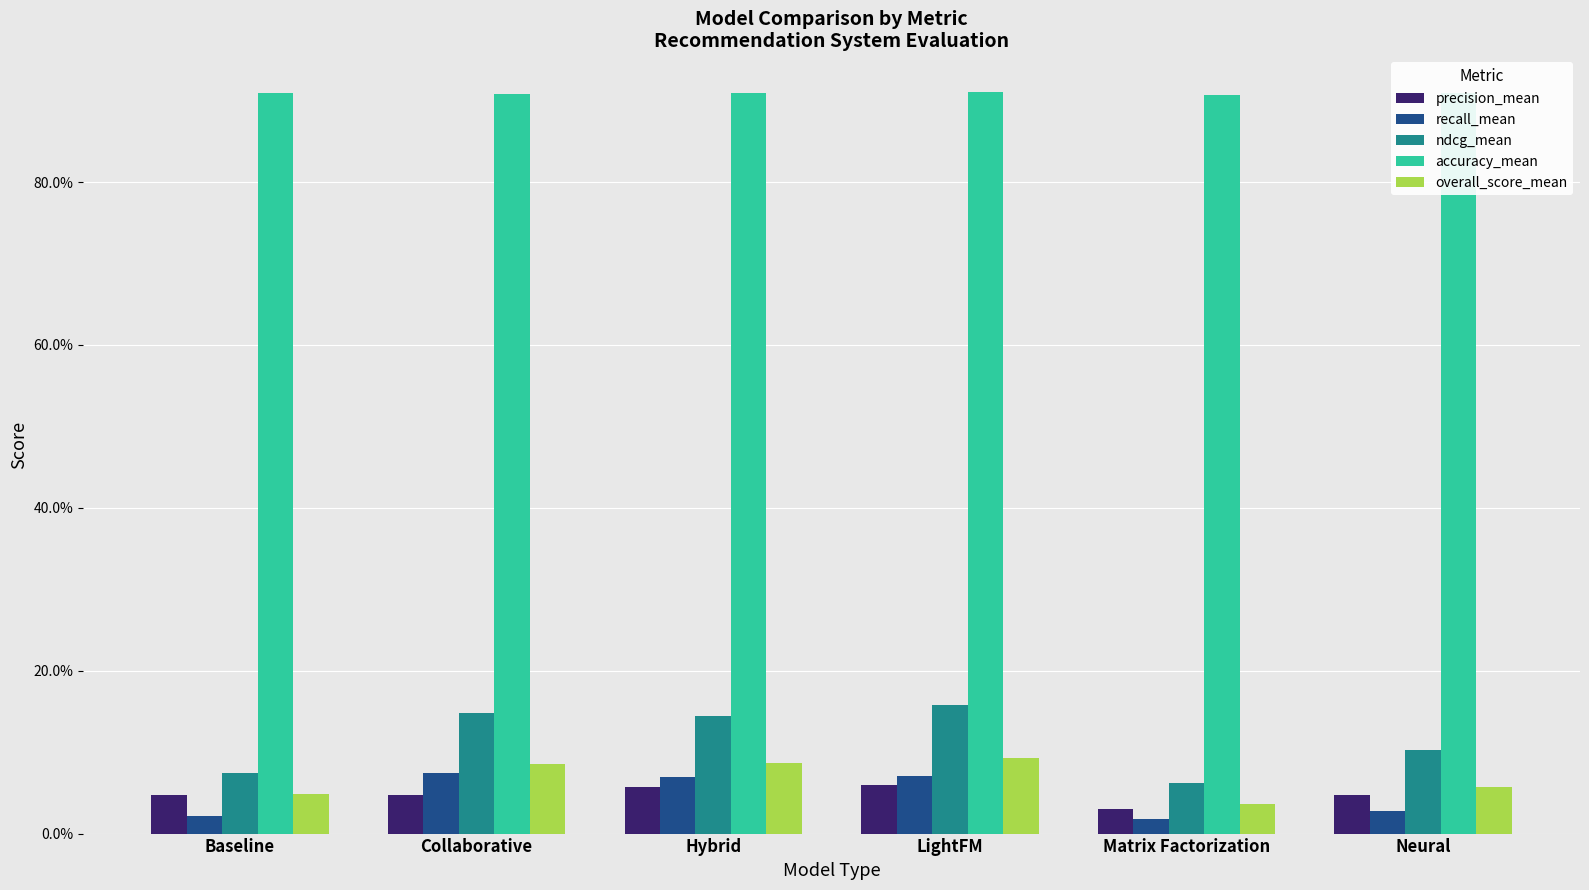

Rank the series by their maximum value, from lowest to highest.

precision_mean, recall_mean, overall_score_mean, ndcg_mean, accuracy_mean